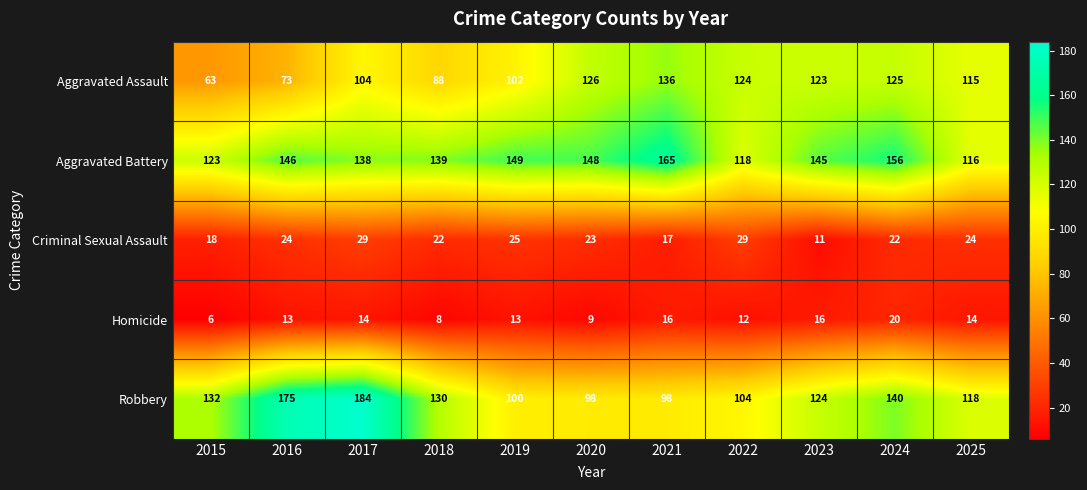

How many series are shown in this chart?

5